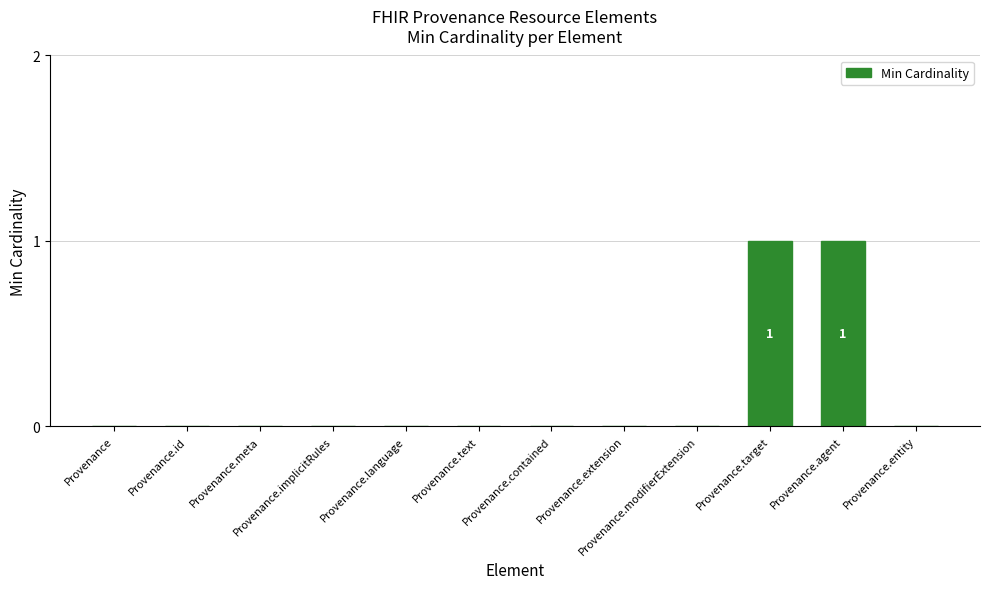

The value at Provenance is 0. True or false?

True